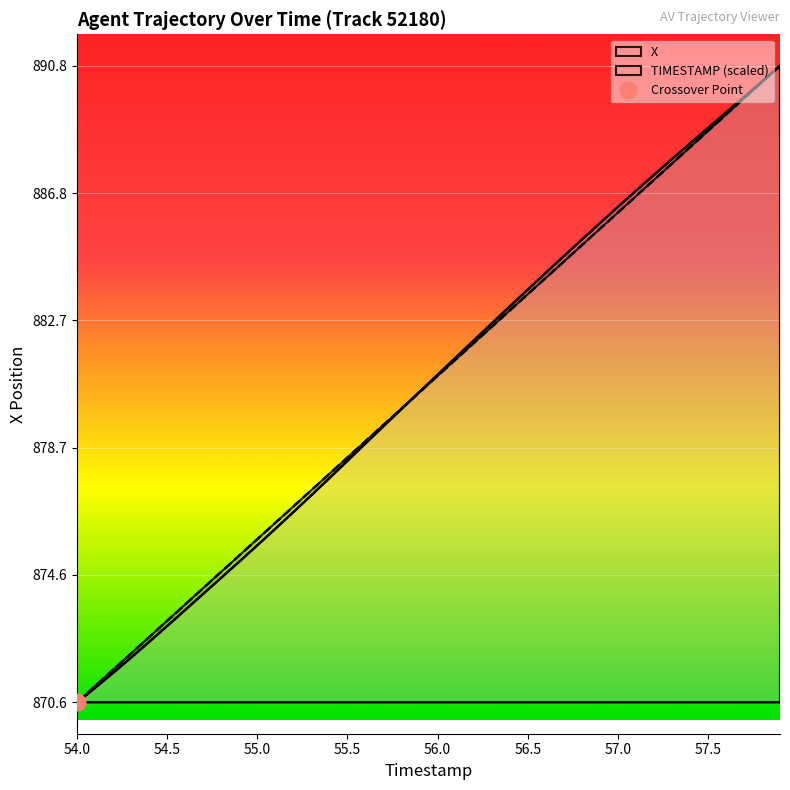

Reading left to right, transcribe all the data shown in this chart.

TIMESTAMP: 870.6	871.1	871.6	872.1	872.6	873.1	873.7	874.2	874.7	875.2	875.7	876.3	876.8	877.3	877.8	878.3	878.9	879.4	879.9	880.4	880.9	881.5	882.0	882.5	883.0	883.5	884.1	884.6	885.1	885.6	886.1	886.7	887.2	887.7	888.2	888.7	889.2	889.8	890.3	890.8
X: 870.6	871.0	871.5	872.0	872.5	873.0	873.5	874.0	874.5	875.0	875.5	876.1	876.6	877.1	877.7	878.2	878.8	879.3	879.9	880.4	881.0	881.5	882.1	882.6	883.1	883.7	884.2	884.7	885.3	885.8	886.3	886.8	887.3	887.8	888.3	888.8	889.3	889.8	890.3	890.8